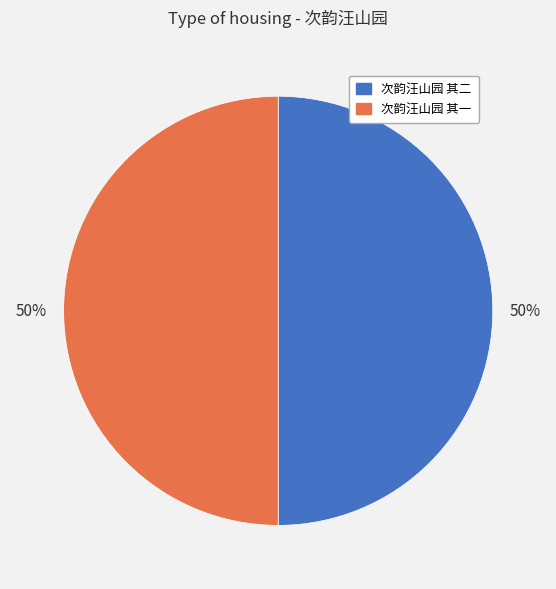

To the nearest percent, what is the average slice percentage?

50%